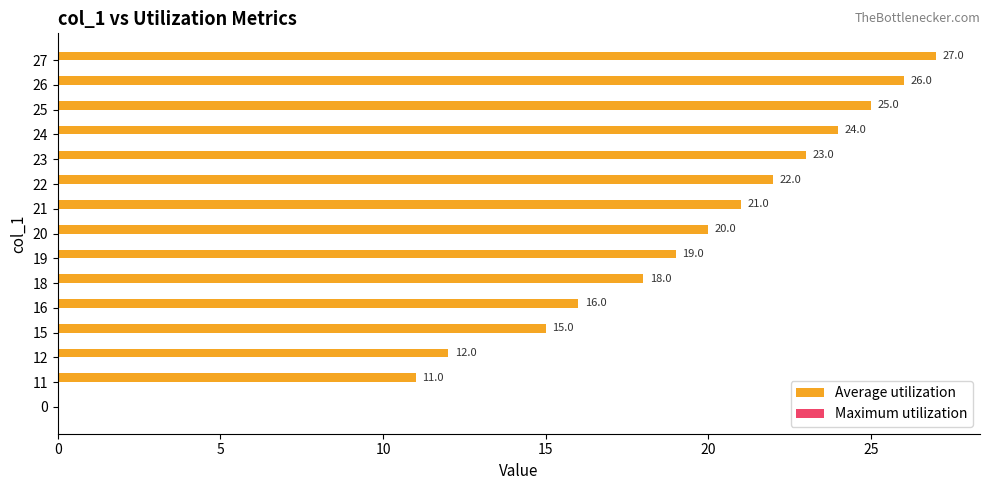

Between 26 and 15, which is larger?

26